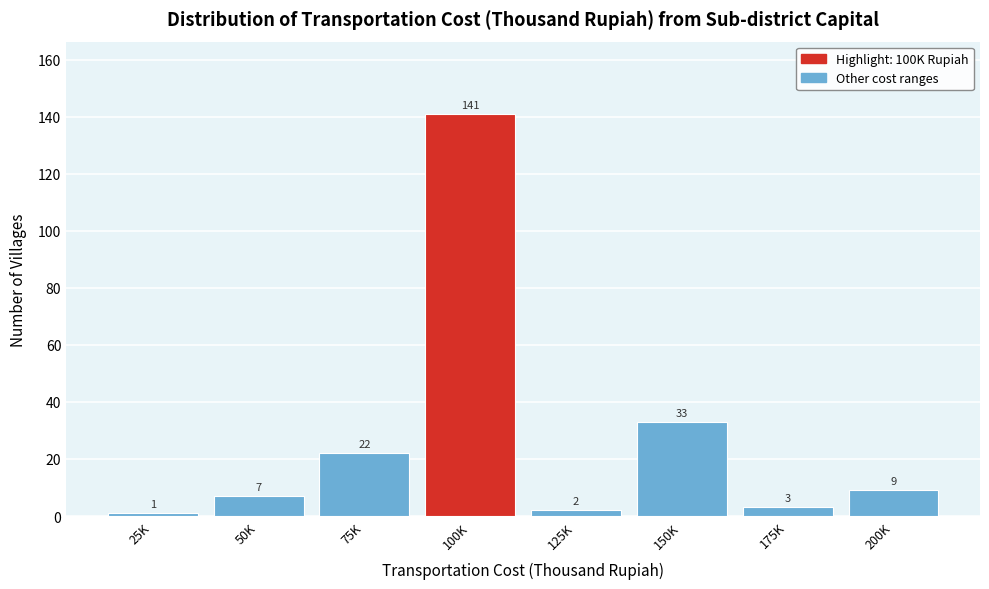

Reading right to left, transcribe all the data shown in this chart.

9	3	33	2	141	22	7	1